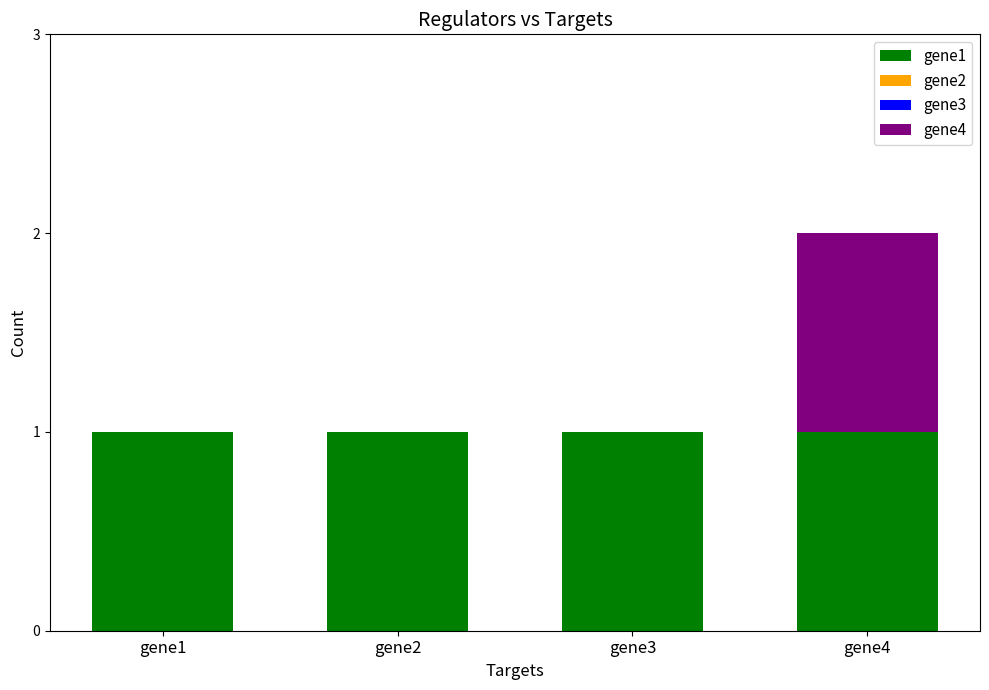

The gene1 series shows 0 at gene3. True or false?

False